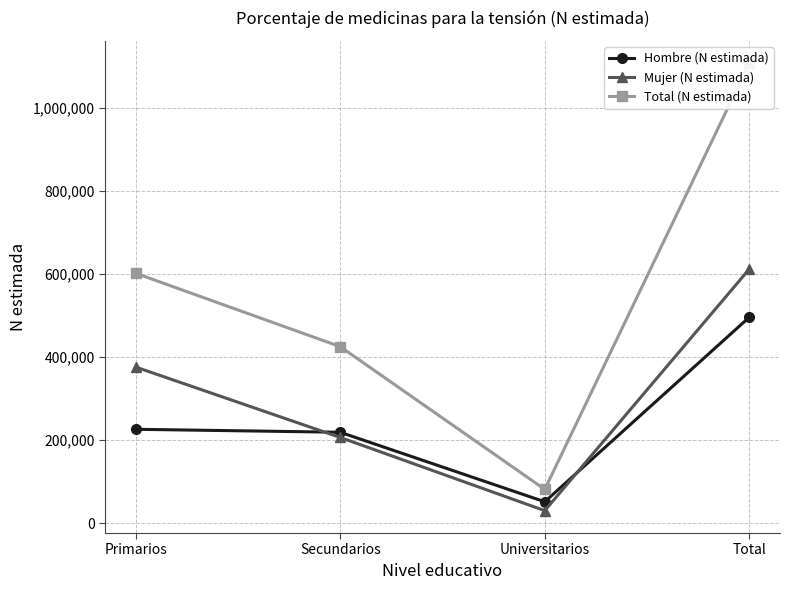

Between Secundarios and Universitarios, which is larger?

Secundarios